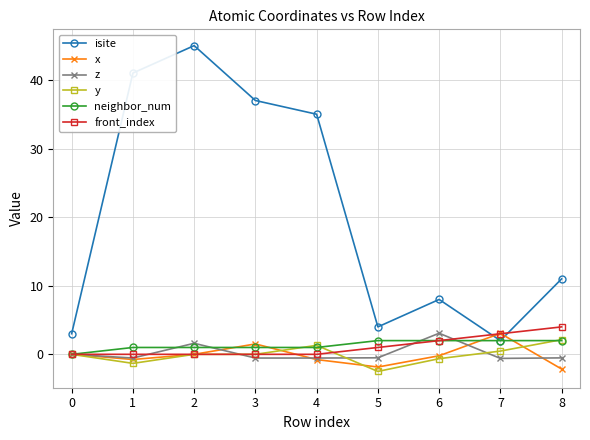

What is the minimum value shown in the chart?

-2.5